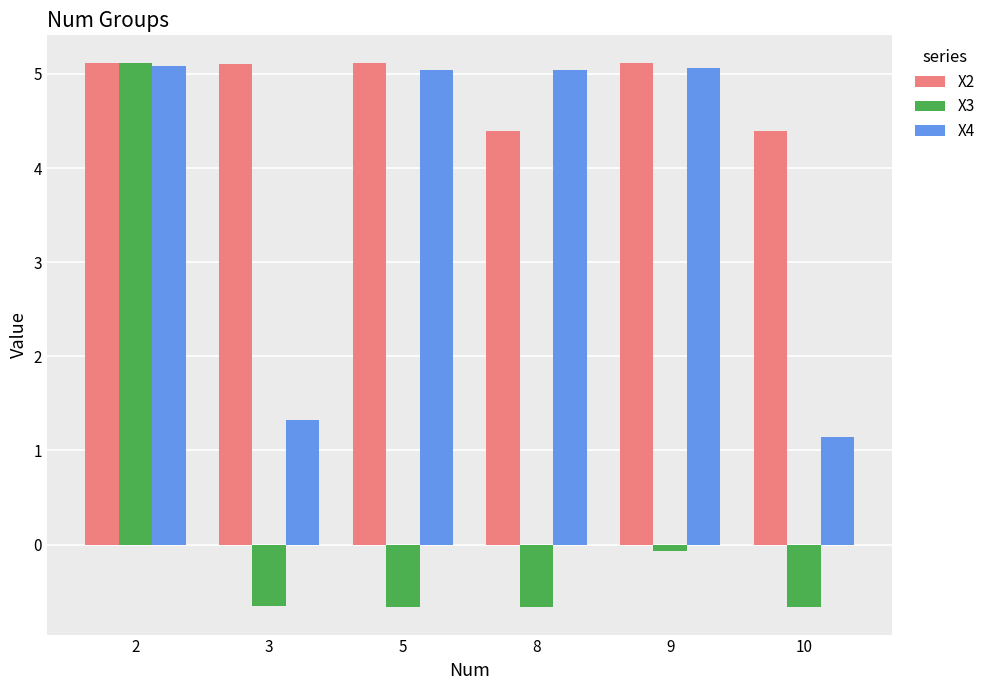

What is the spread (max minus min) of values at 9?

5.2